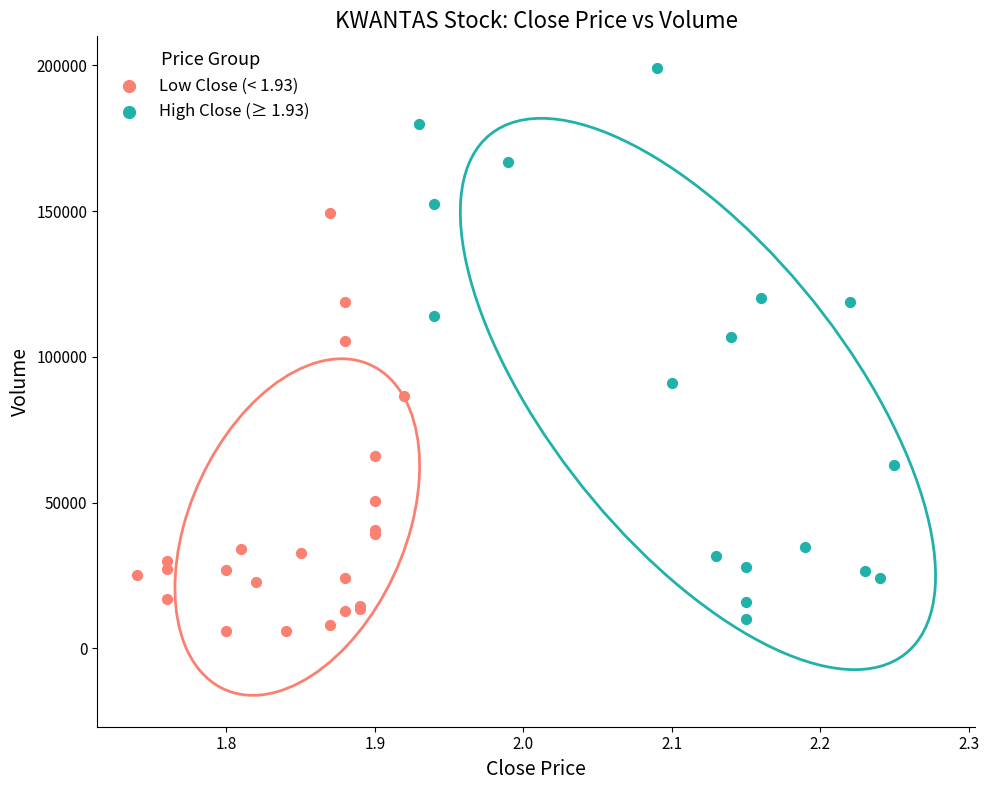

Which series has the widest spread of Y values?

High Close (≥ 1.93)